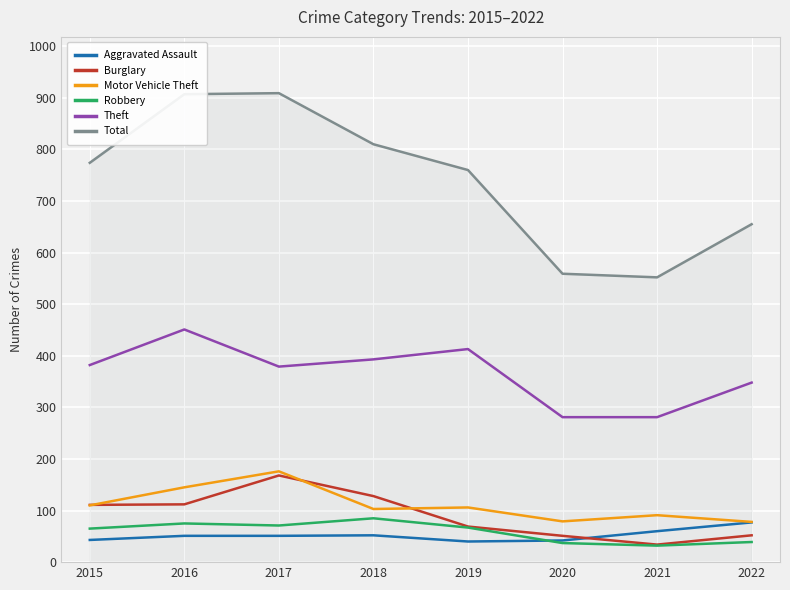

True or false: Robbery has more than 0 interior local peaks.

True